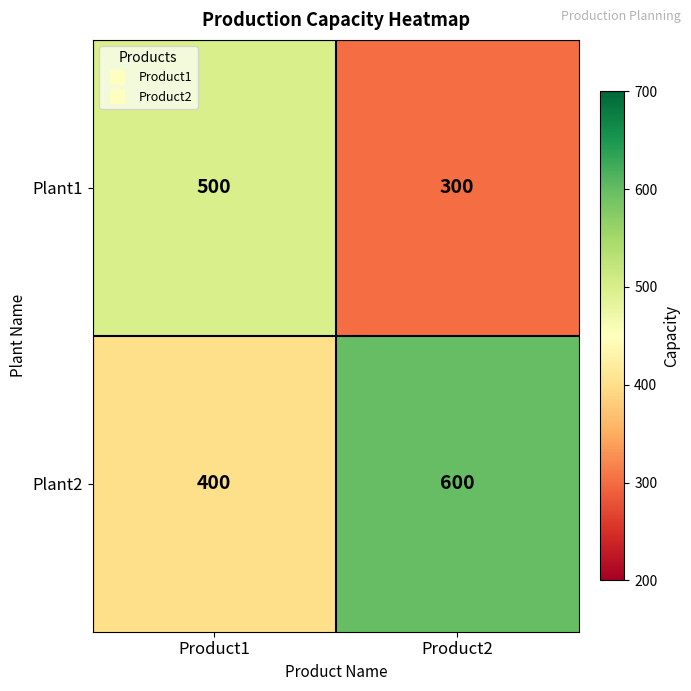

The Plant2 series shows 400 at Product1. True or false?

True